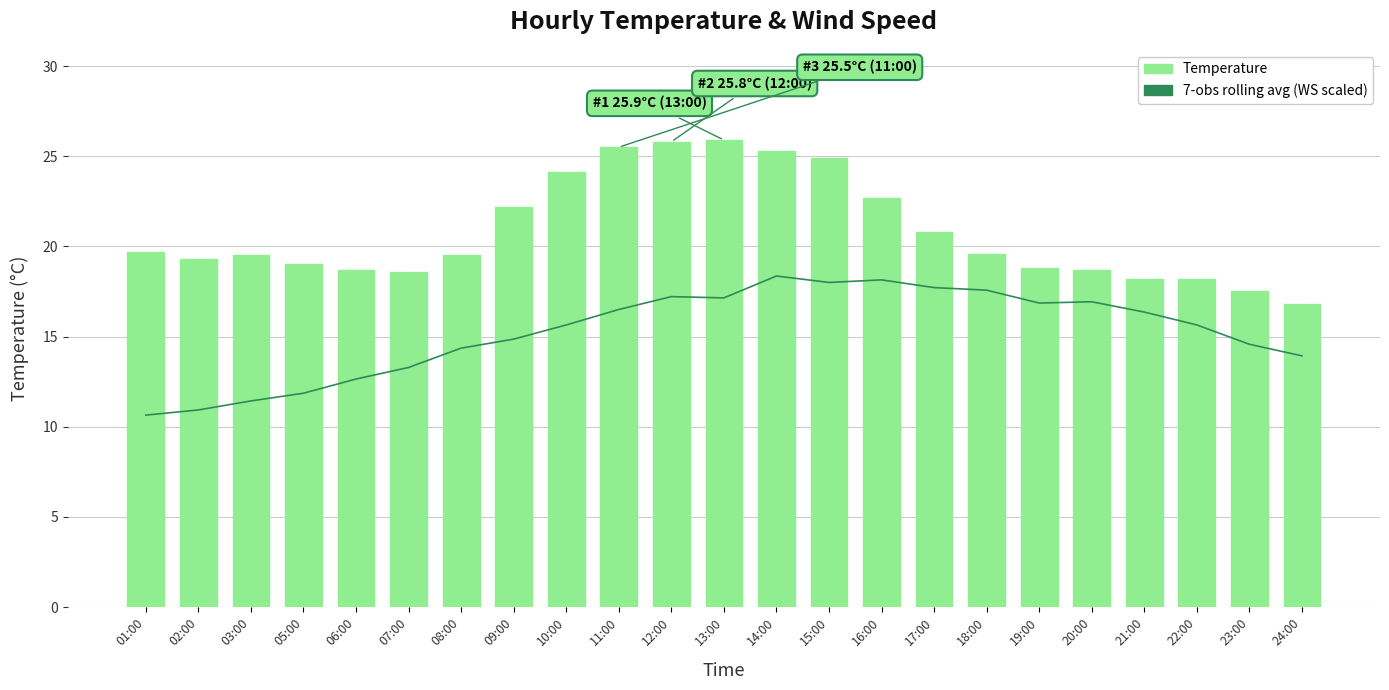

What is the label of the 23rd bar from the right?

01:00